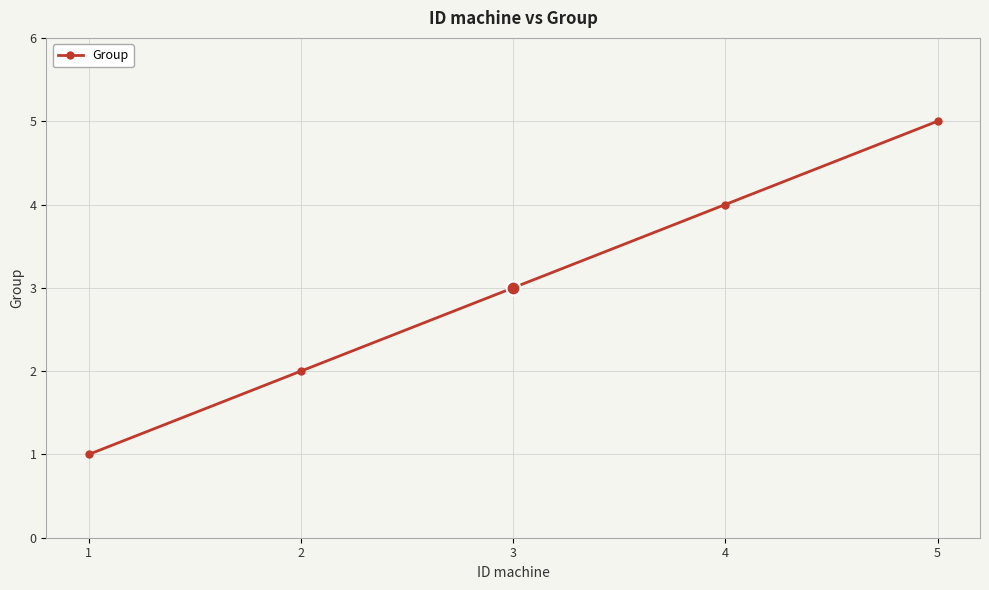

What is the change in value from 3 to 5?

+2